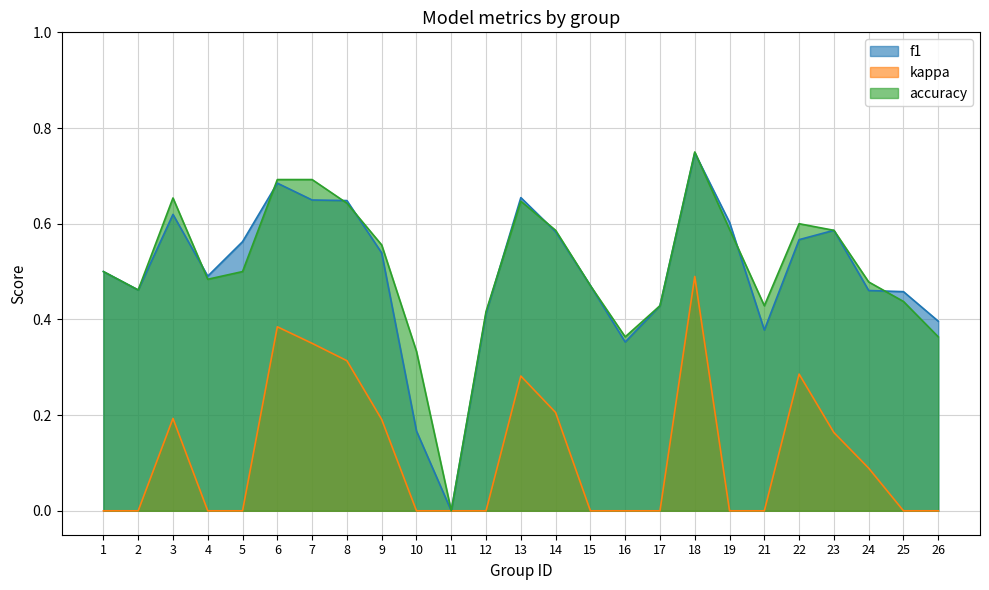

How many distinct data groups are displayed?

3